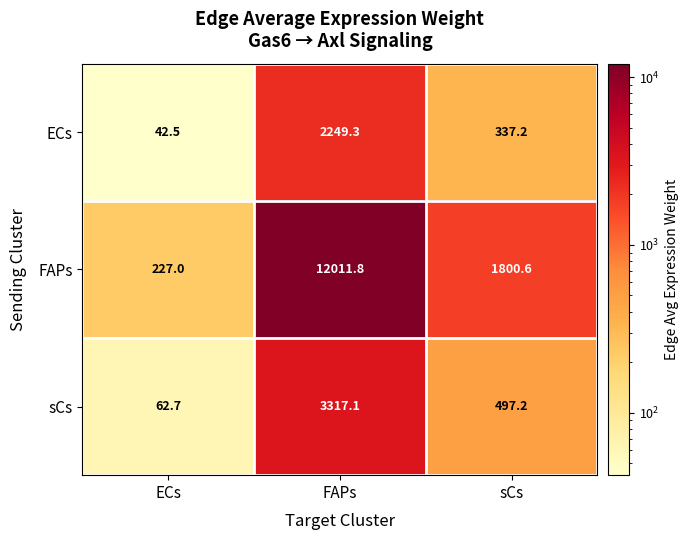

Is it true that ECs equals 2249.3 at FAPs?

True